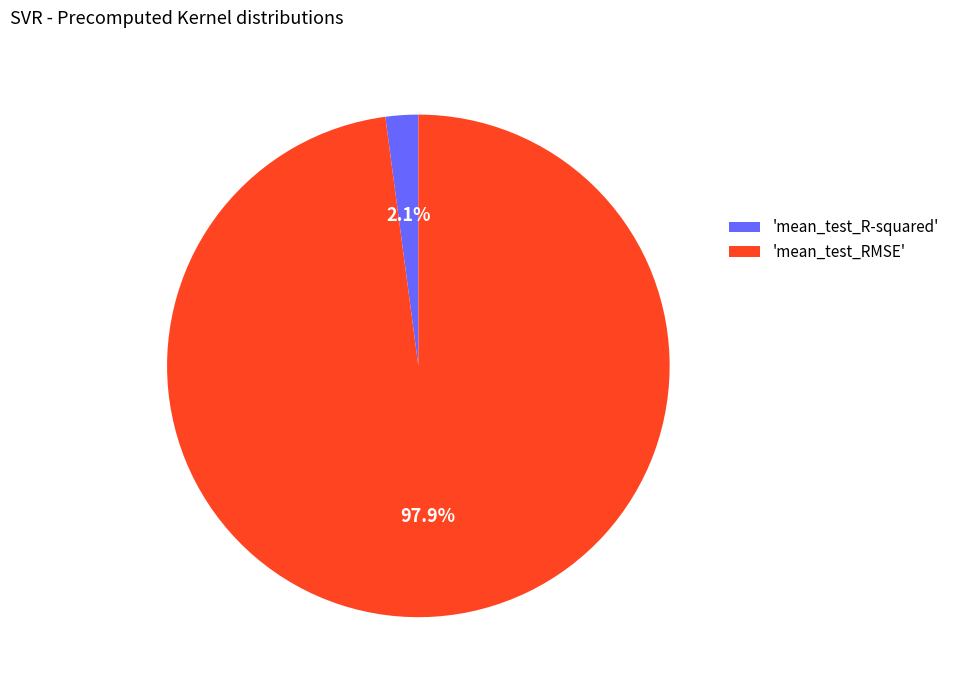

Which slice represents more than half of the pie?

'mean_test_RMSE'